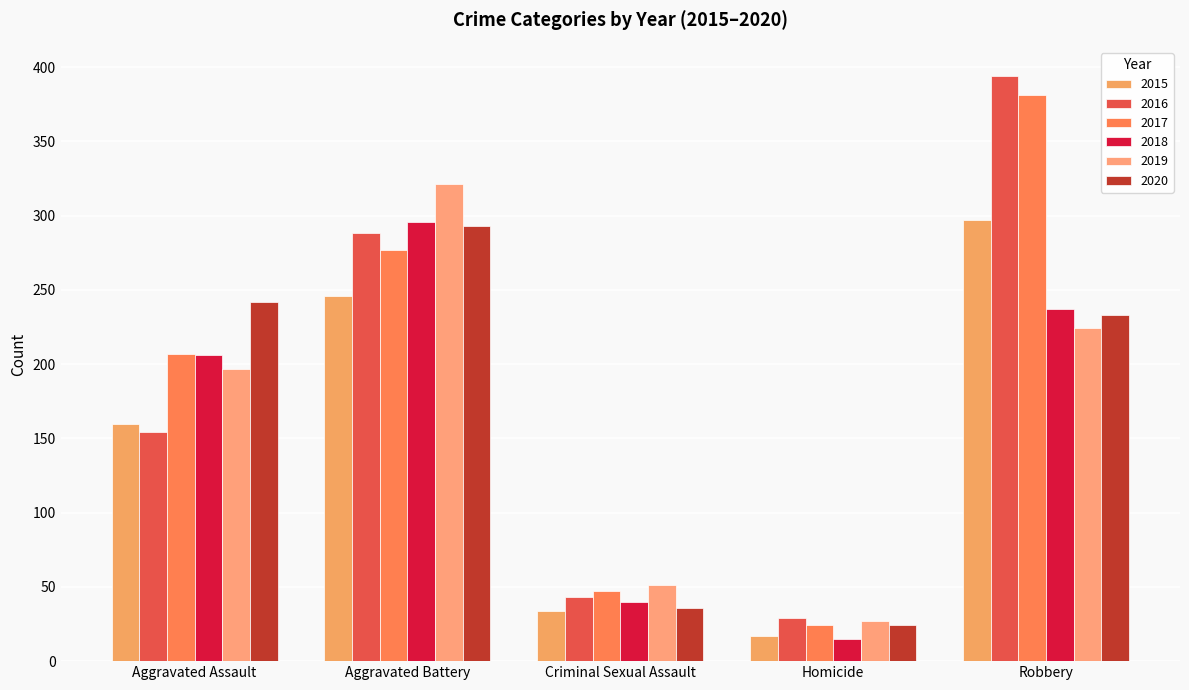

What is the difference between the highest and lowest values at Aggravated Battery?

75